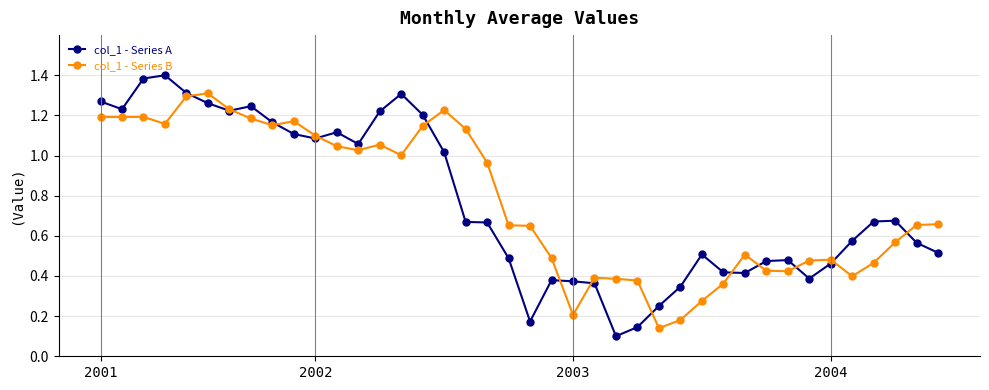

List the series in order of their peak value, highest first.

col_1 - Series A, col_1 - Series B